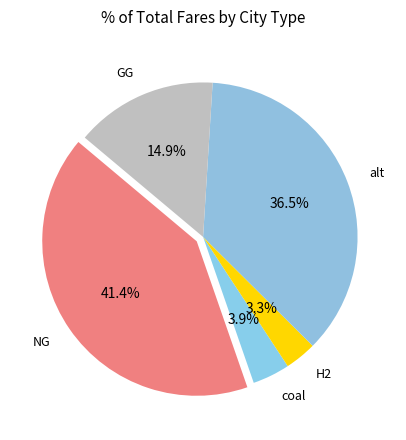

To the nearest percent, what percentage of the pie is coal?

4%